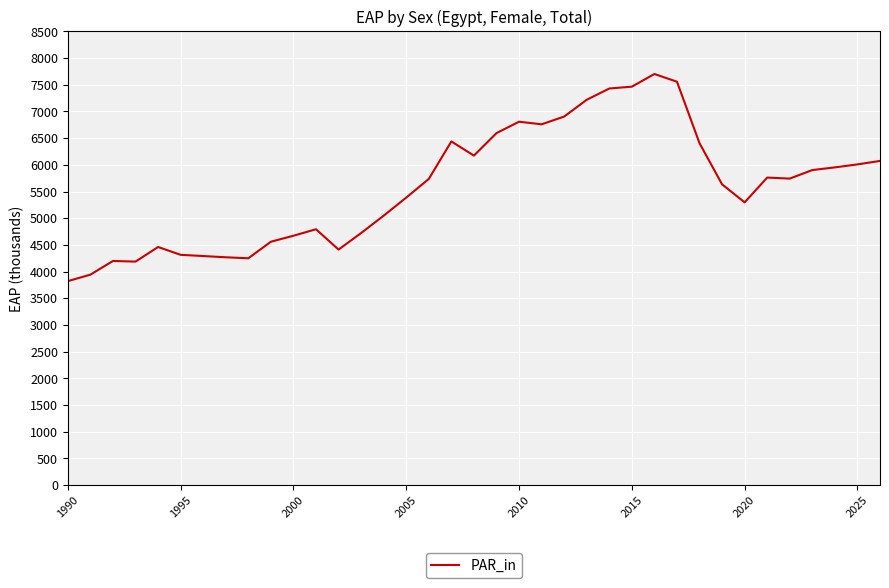

What is the maximum value shown in the chart?

7701.1